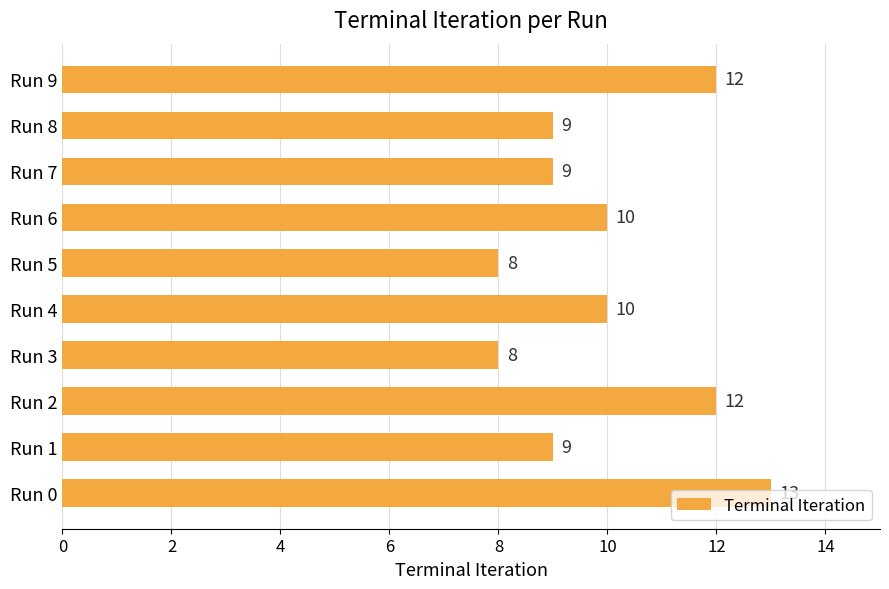

What is the change in value from Run 1 to Run 2?

+3